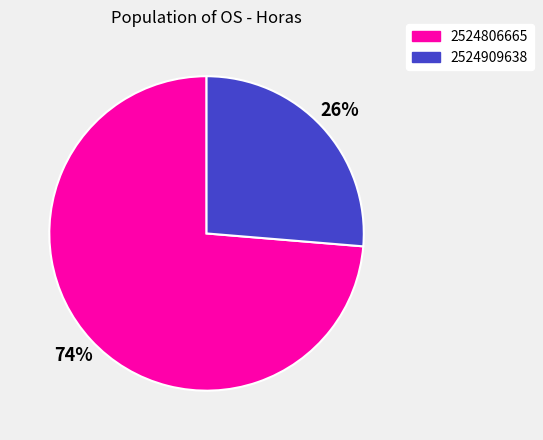

Which slice is the smallest?

2524909638